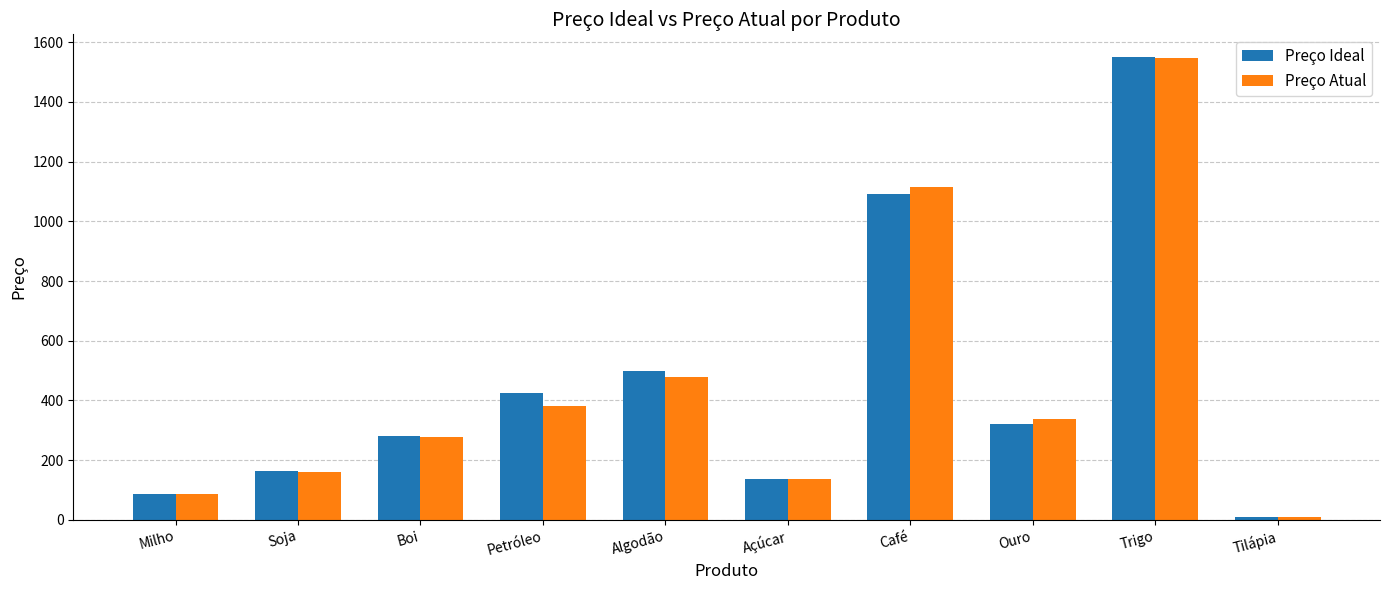

What is the difference between the Preço Ideal values at Soja and Trigo?

1385.5